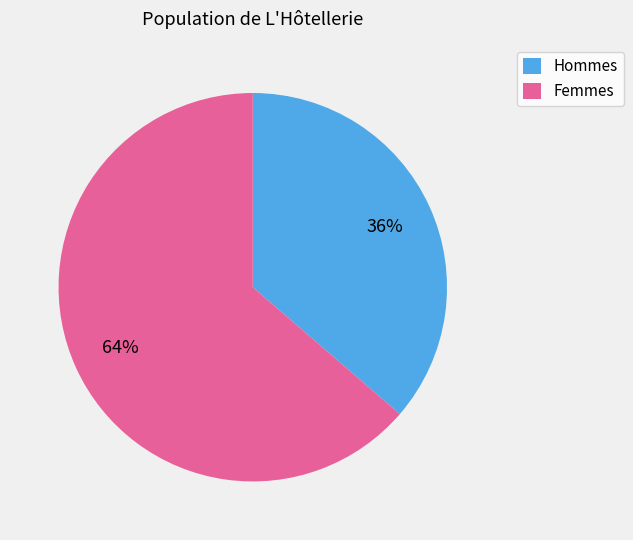

To the nearest percent, what is the average slice percentage?

50%